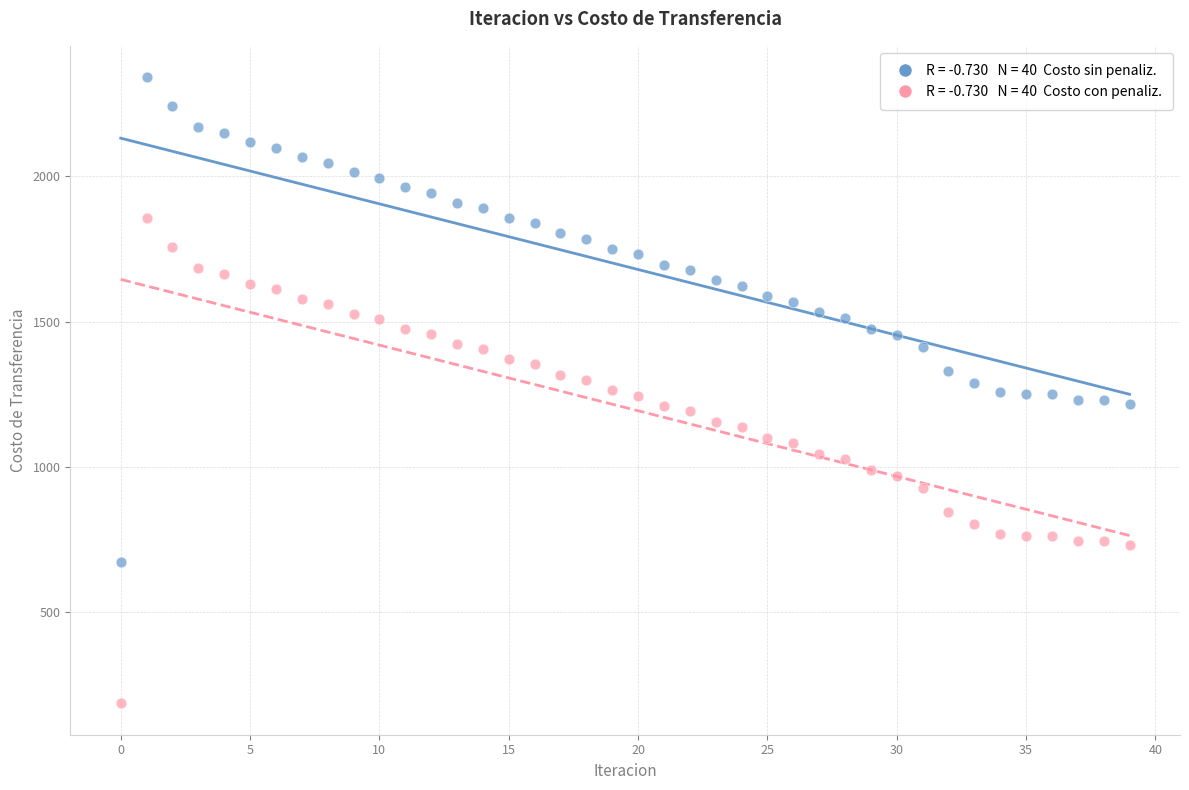

Across all data points, what is the range of Y values (max minus min)?

2156.5